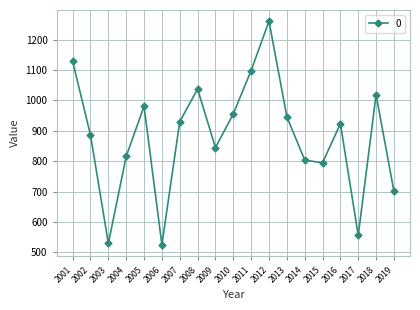

Reading left to right, extract all data points from this chart.

2001=1128.5	2002=886.1	2003=529.4	2004=816.0	2005=980.8	2006=525.1	2007=930.0	2008=1037.5	2009=844.9	2010=955.7	2011=1098.4	2012=1260.6	2013=946.6	2014=803.9	2015=794.6	2016=923.6	2017=555.8	2018=1018.9	2019=700.6